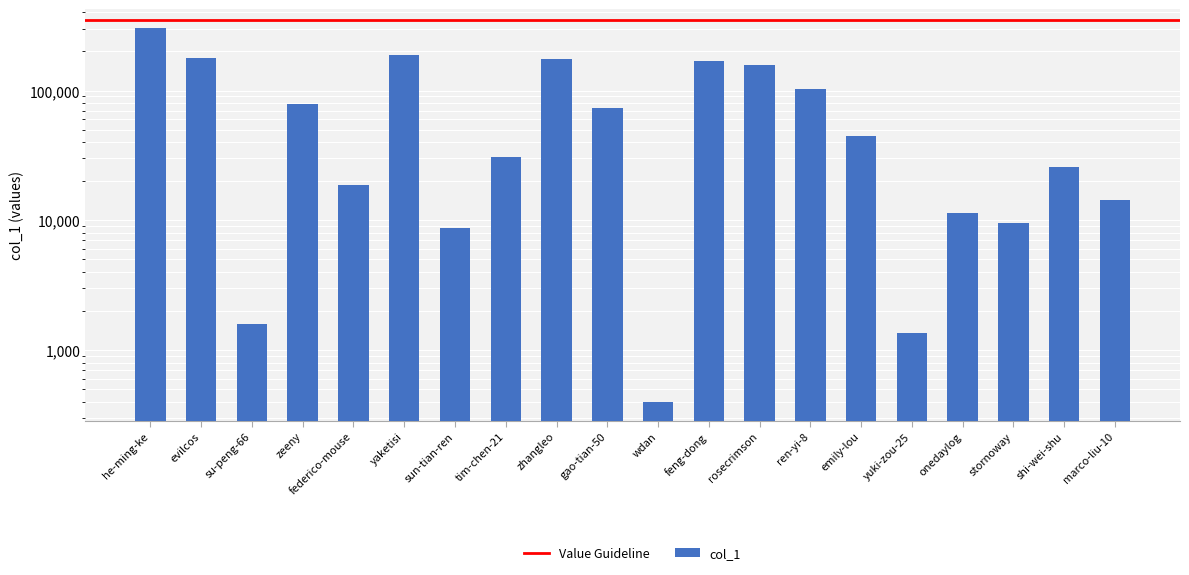

What is the greatest value displayed?

304164